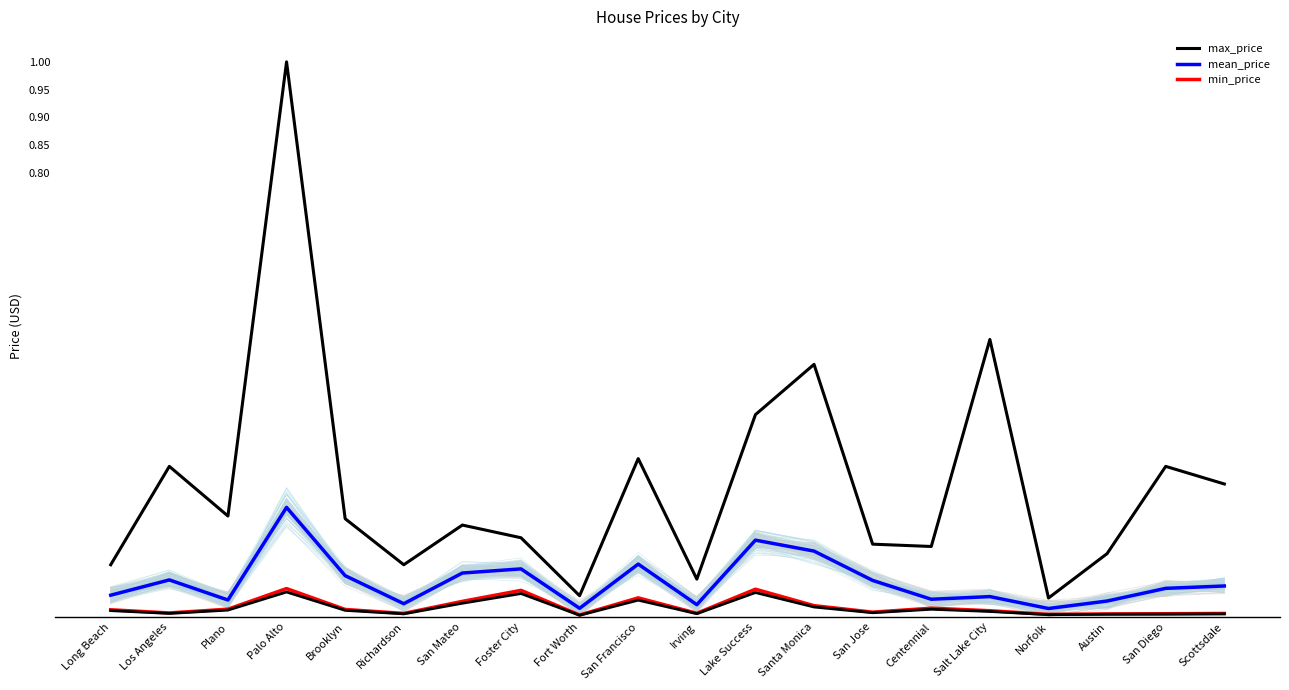

At which label is mean_price closest to 0?

Norfolk